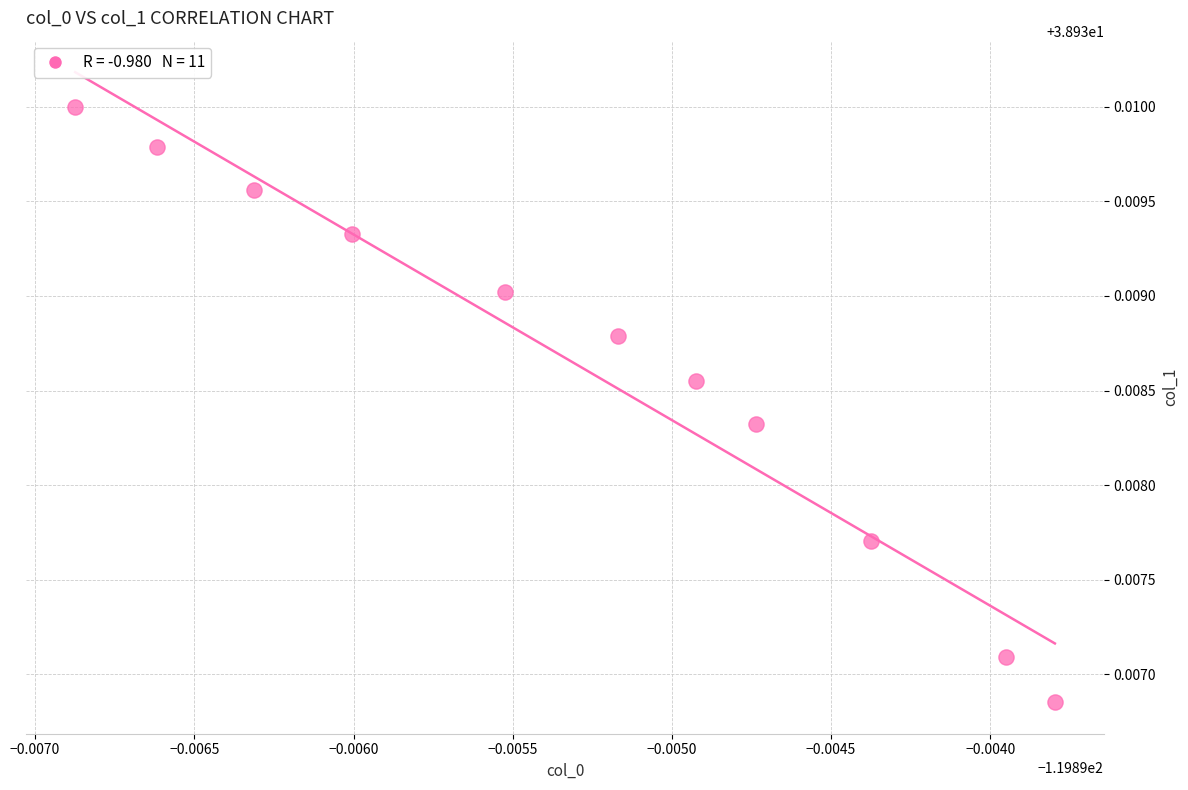

What is the average X value?

-119.9